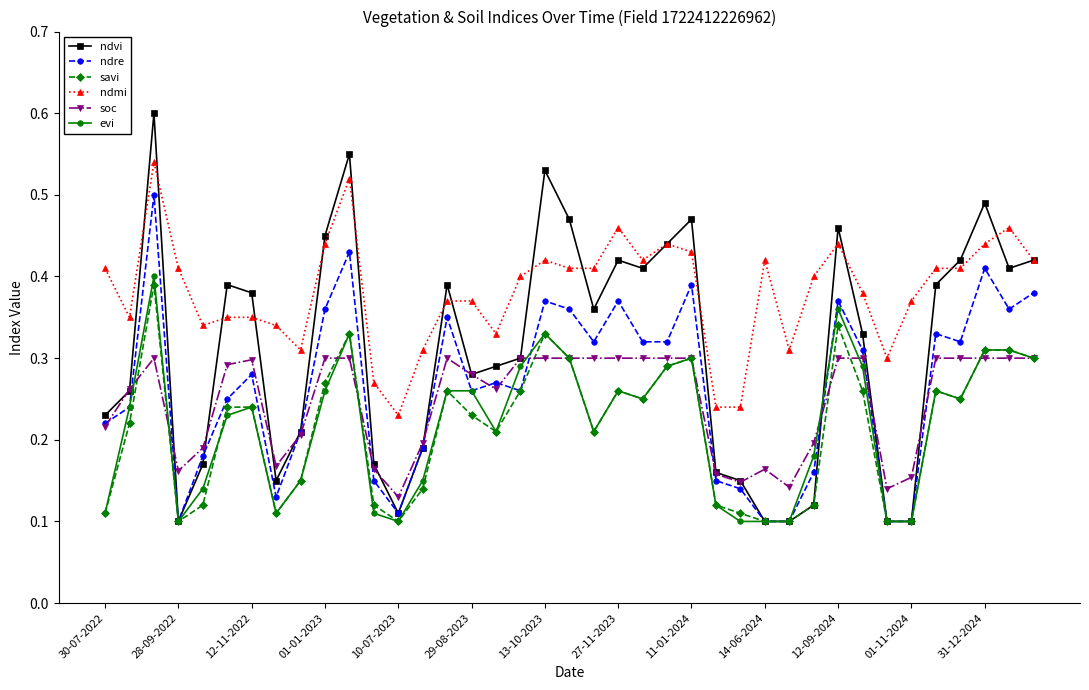

How many evi values are between 0 and 1?

39